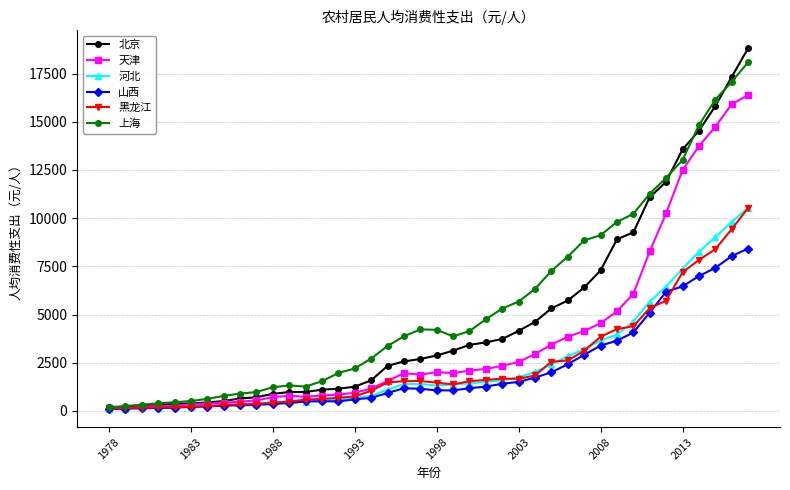

What is the maximum value for 上海?

18089.8